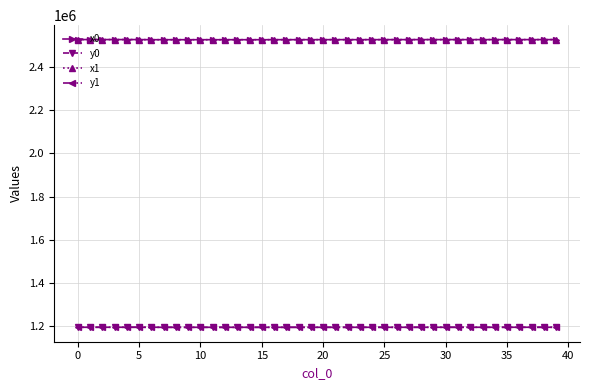

True or false: y1 and x0 cross at least once.

False